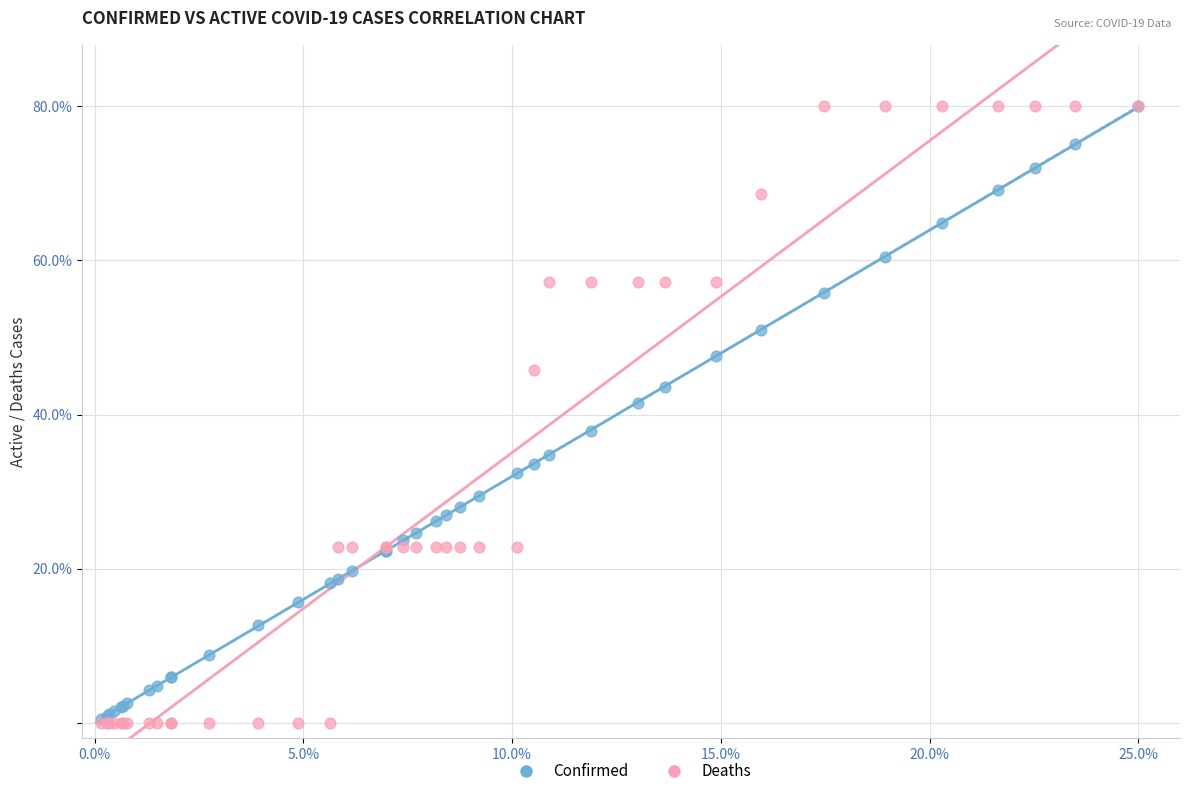

Which series has the widest spread of Y values?

Deaths